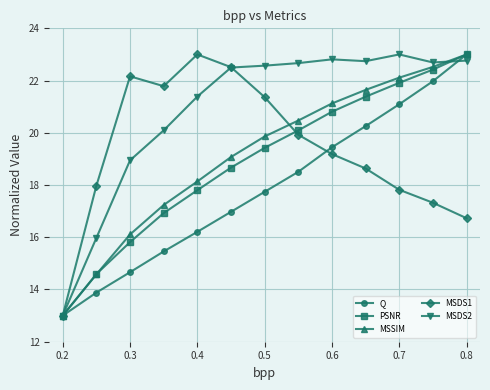

What is the value of the MSDS2 point at the 13th from the left?

22.8